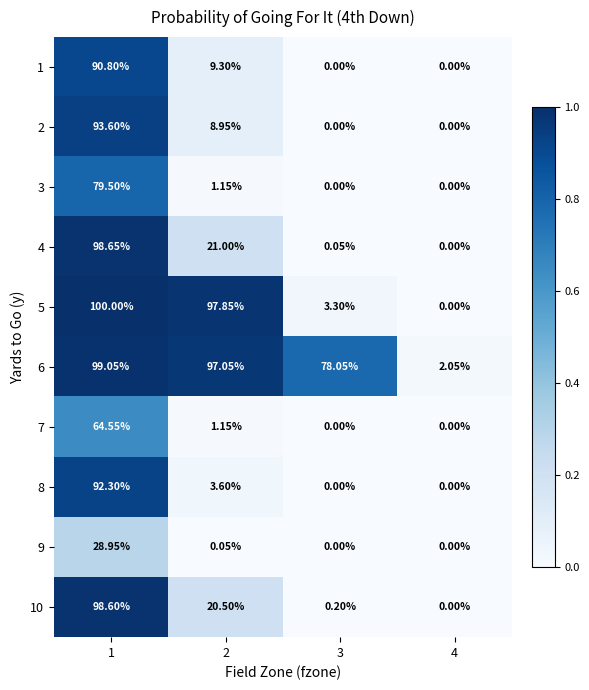

At how many categories does at least one series exceed 0?

4